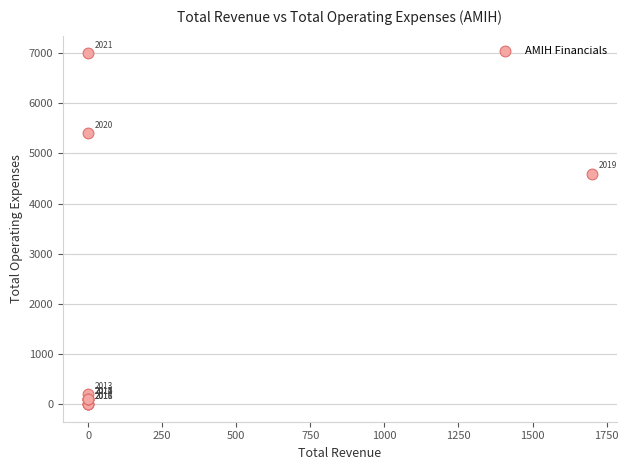

What Y value in the scatter plot is closest to 3500?

4600